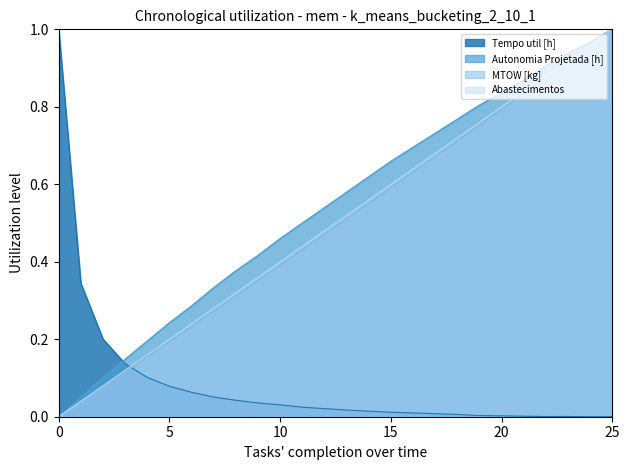

Does the chart have visible grid lines?

No